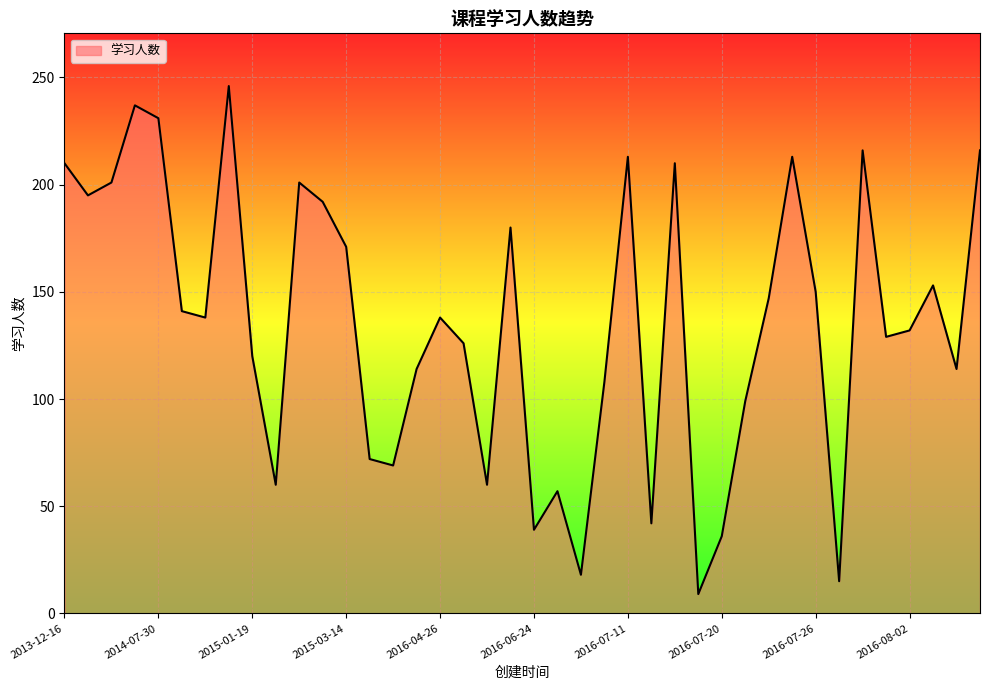

What is the minimum value shown in the chart?

9